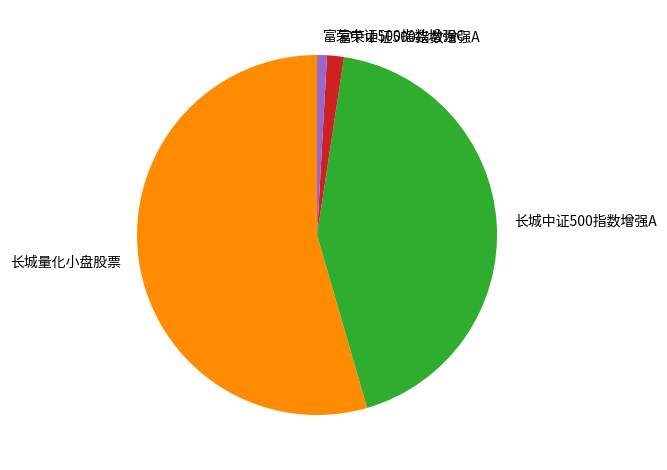

Is there any slice that represents more than half of the pie?

Yes